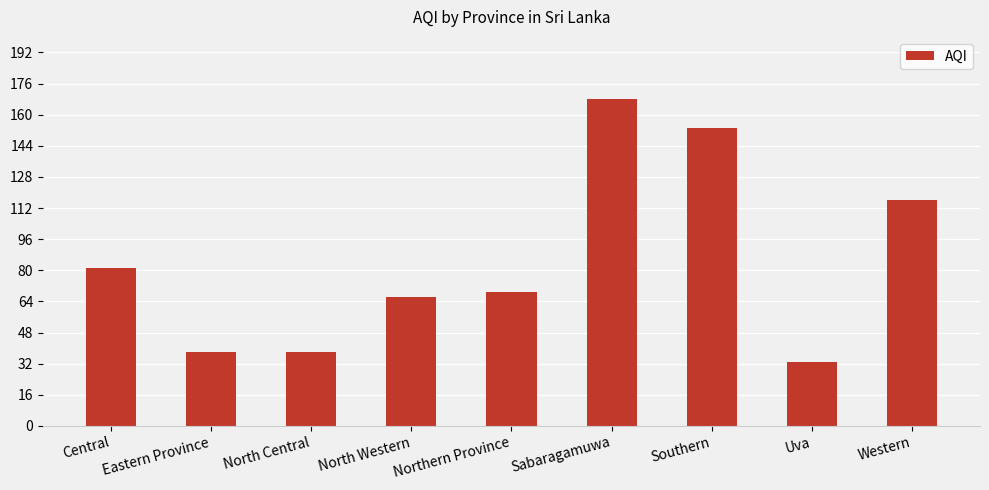

Is it true that the value at North Western is 40?

False